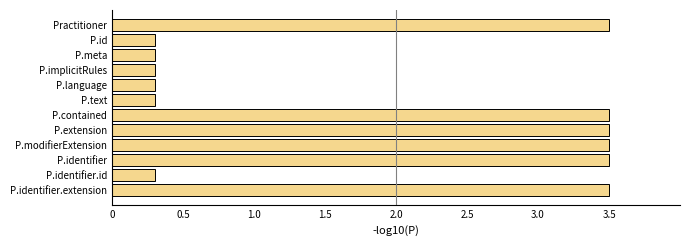

Which has a higher value, P.modifierExtension or P.id?

P.modifierExtension